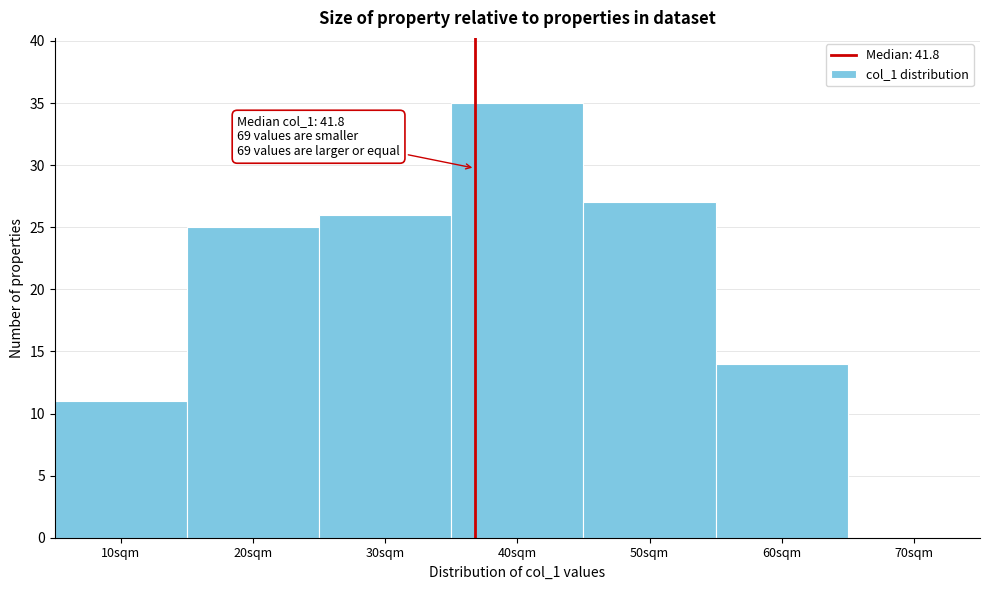

Reading right to left, transcribe all the data shown in this chart.

70sqm=0	60sqm=14	50sqm=27	40sqm=35	30sqm=26	20sqm=25	10sqm=11